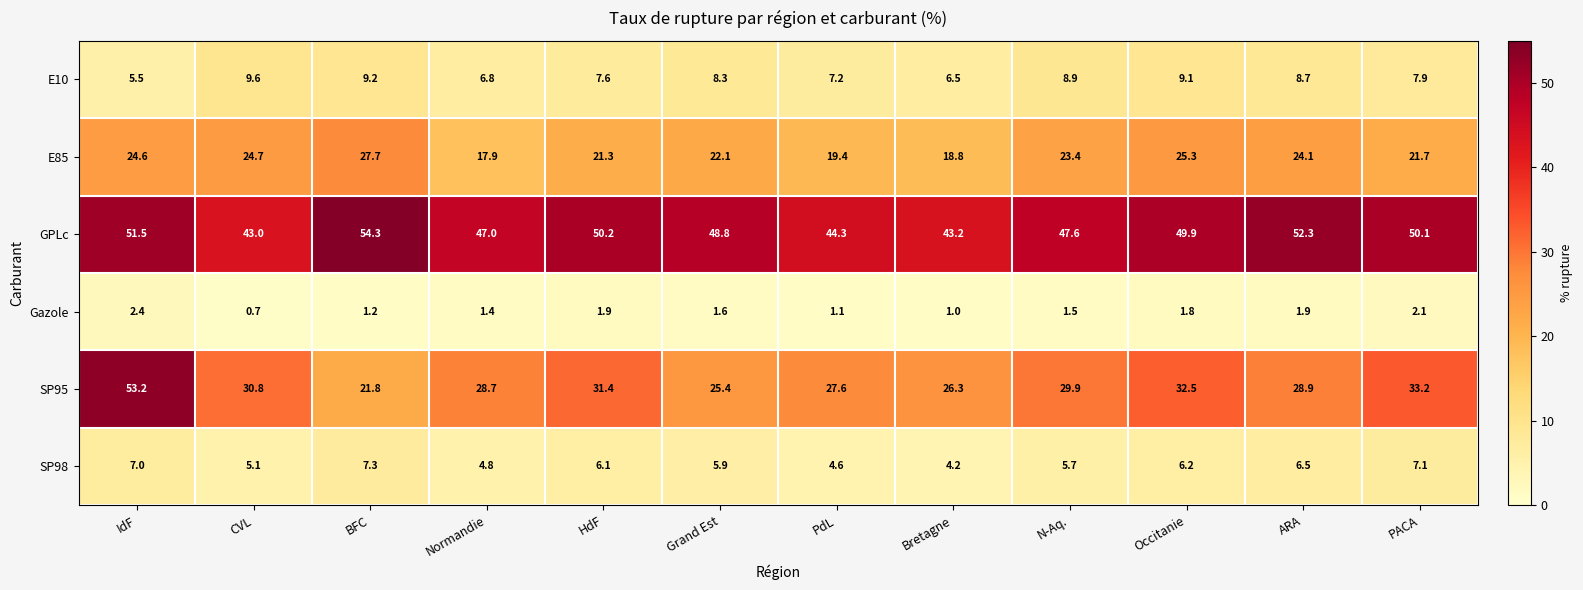

At which label does Gazole first exceed 1?

IdF